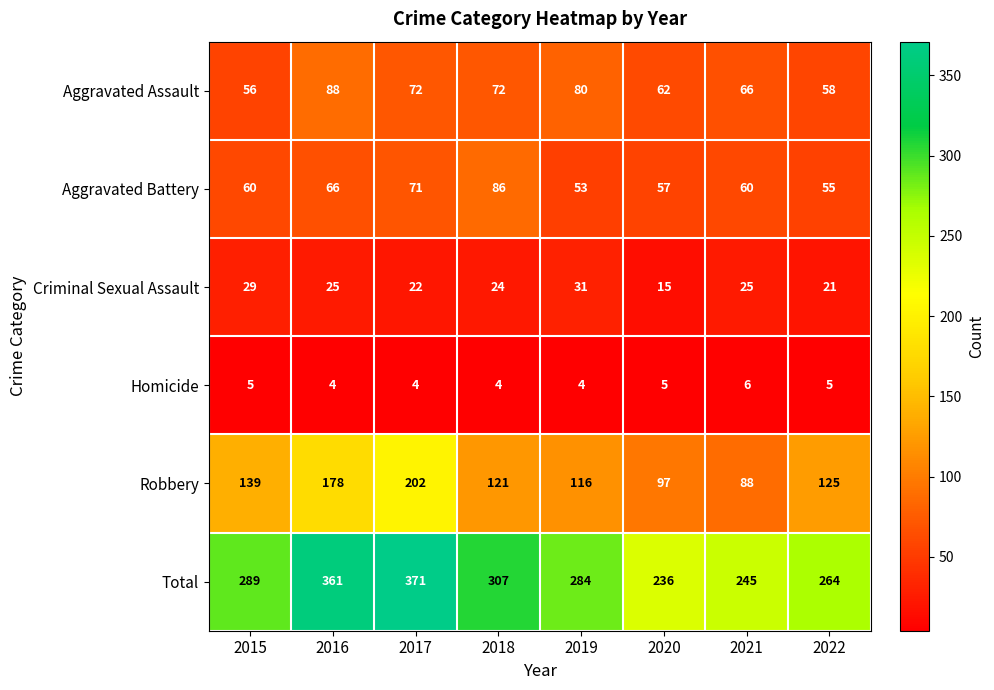

What is the smallest value displayed?

4